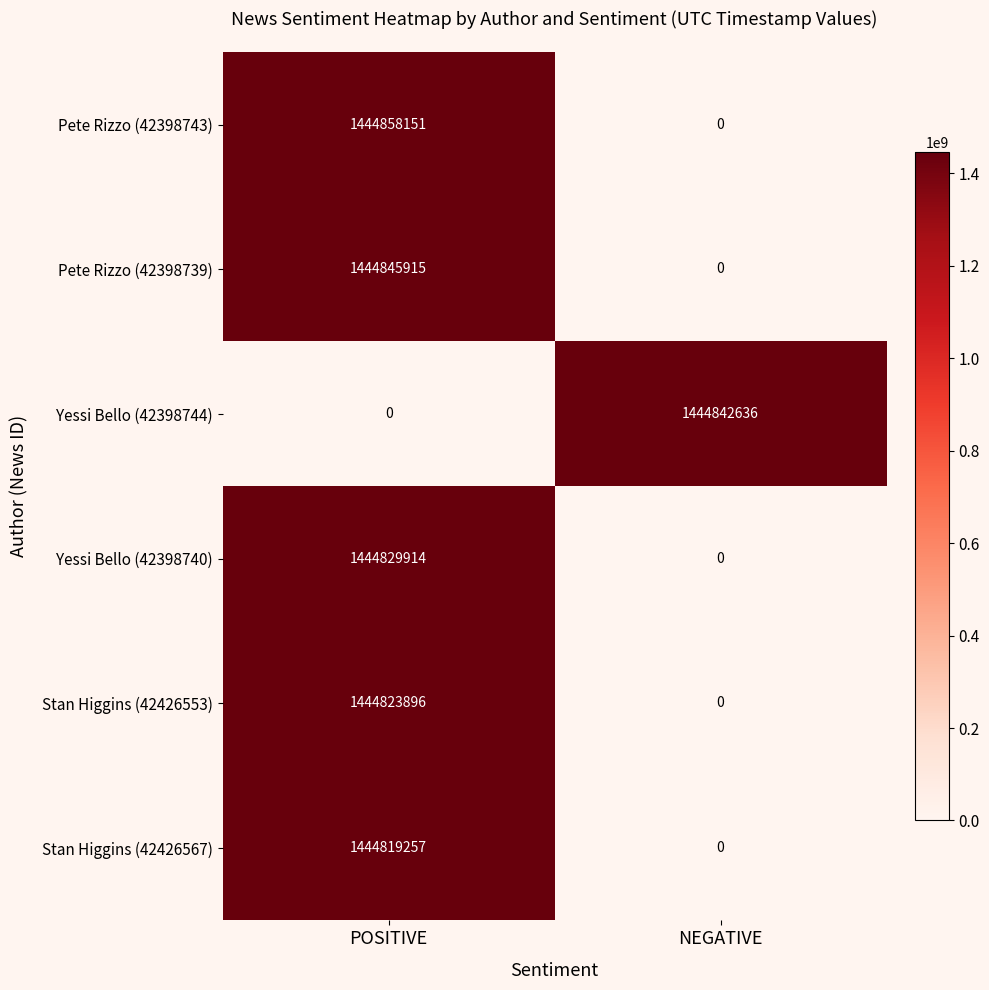

Reading right to left, what are all the values shown in this chart?

Pete Rizzo (42398743): NEGATIVE=0	POSITIVE=1444858151
Pete Rizzo (42398739): NEGATIVE=0	POSITIVE=1444845915
Yessi Bello (42398744): NEGATIVE=1444842636	POSITIVE=0
Yessi Bello (42398740): NEGATIVE=0	POSITIVE=1444829914
Stan Higgins (42426553): NEGATIVE=0	POSITIVE=1444823896
Stan Higgins (42426567): NEGATIVE=0	POSITIVE=1444819257